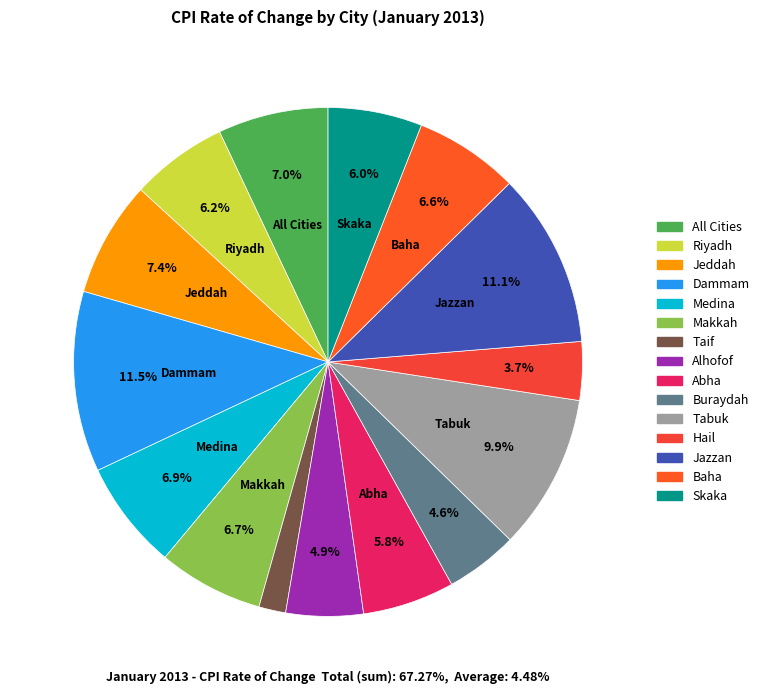

Is there a majority slice in this chart?

No